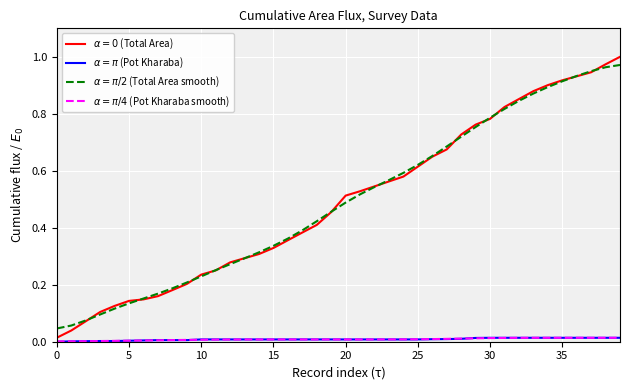

Does the chart display data point markers on the line(s)?

No